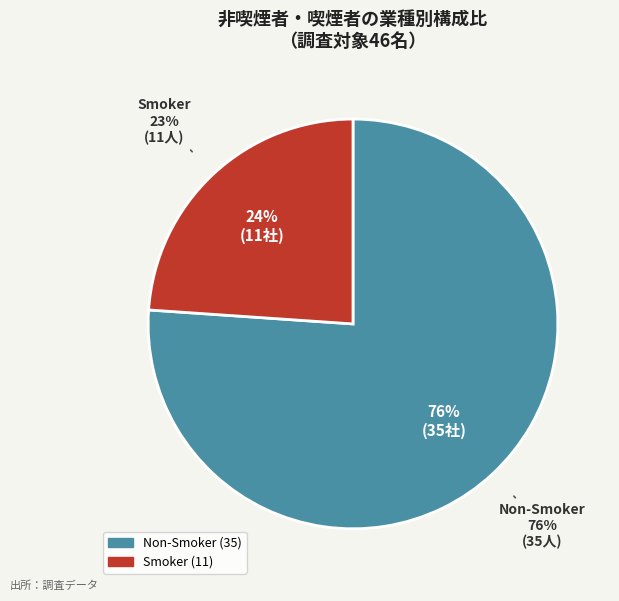

What is the change in value from Non-Smoker to Smoker?

-24